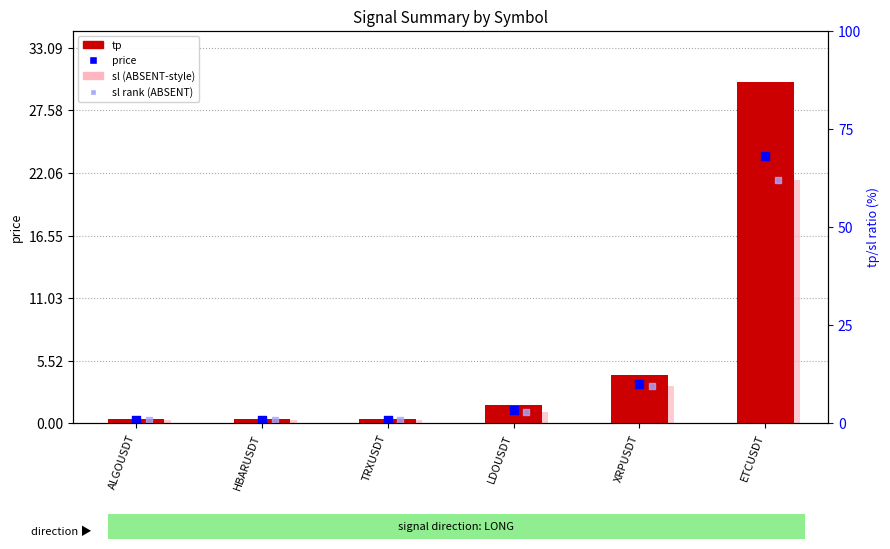

Which series reaches the maximum Y coordinate?

tp